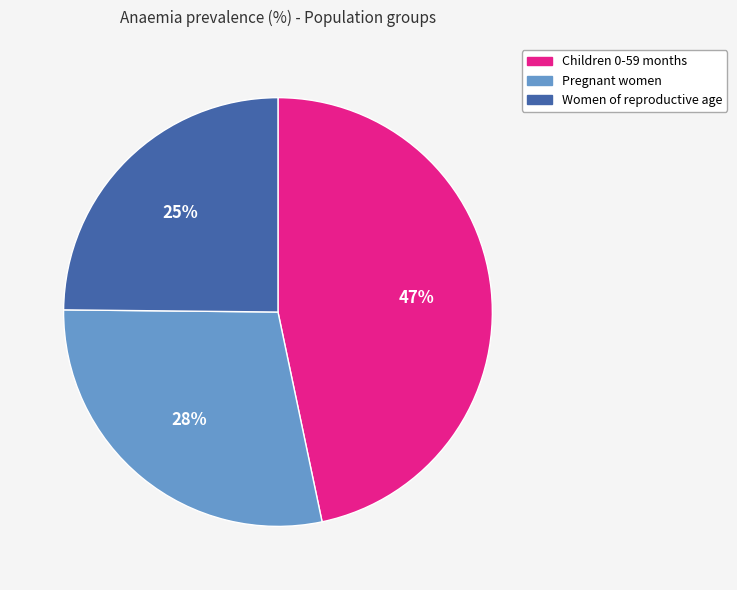

Is it true that Women of reproductive age is 17% of the pie?

False